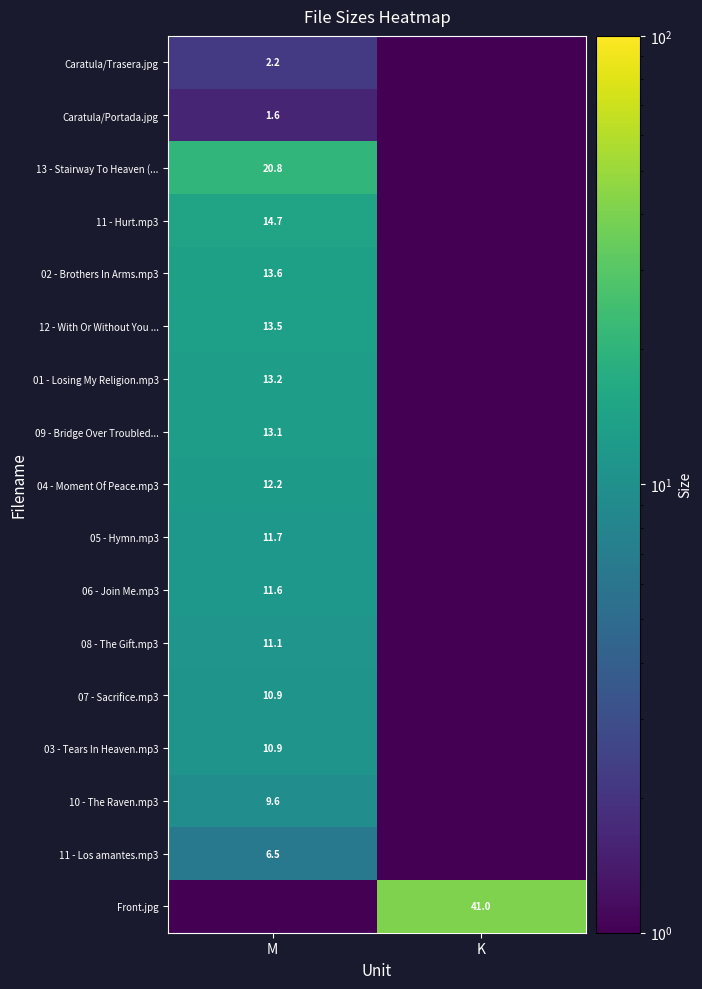

How many values in the 07 - Sacrifice.mp3 series exceed 10?

1